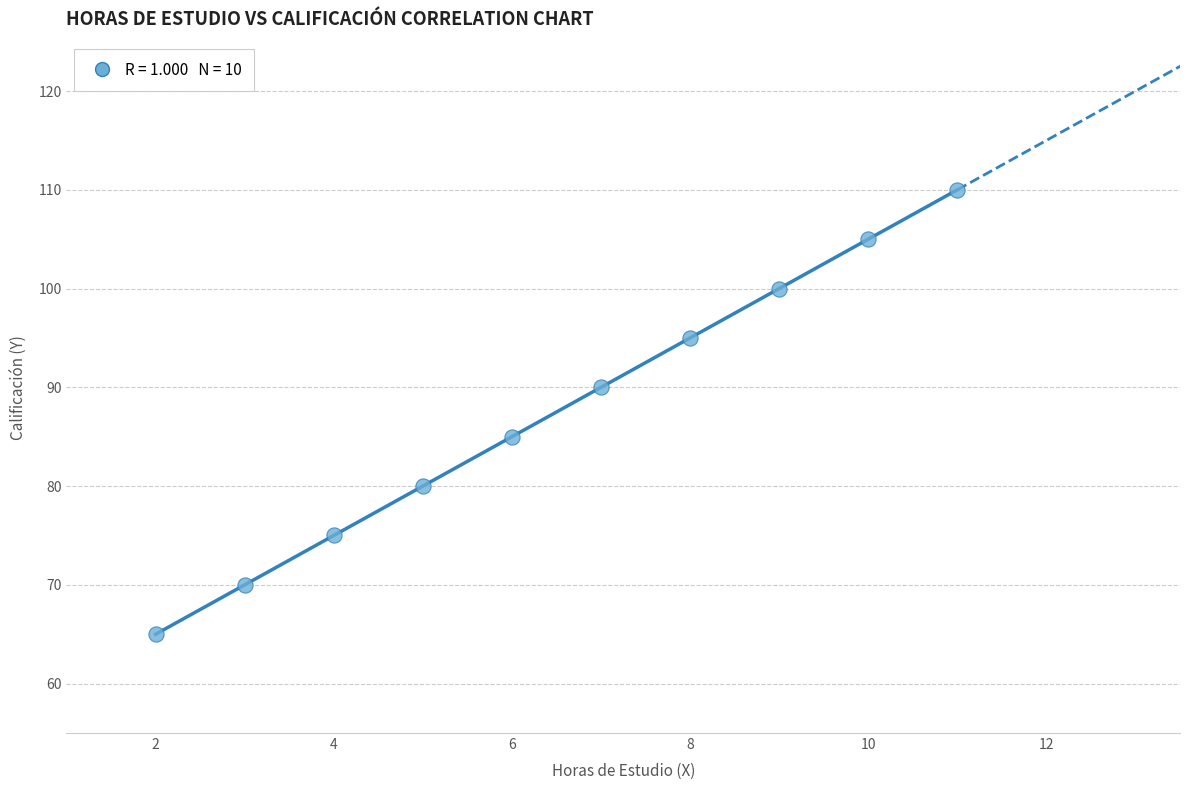

What Y value in the scatter plot is closest to 87?

85